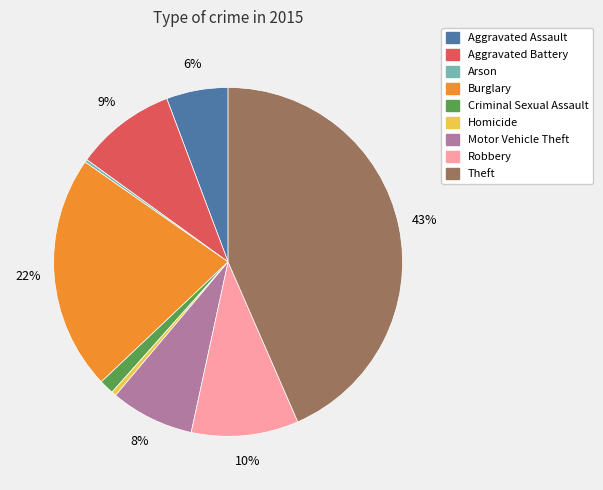

To the nearest percent, what portion does Aggravated Assault represent?

6%